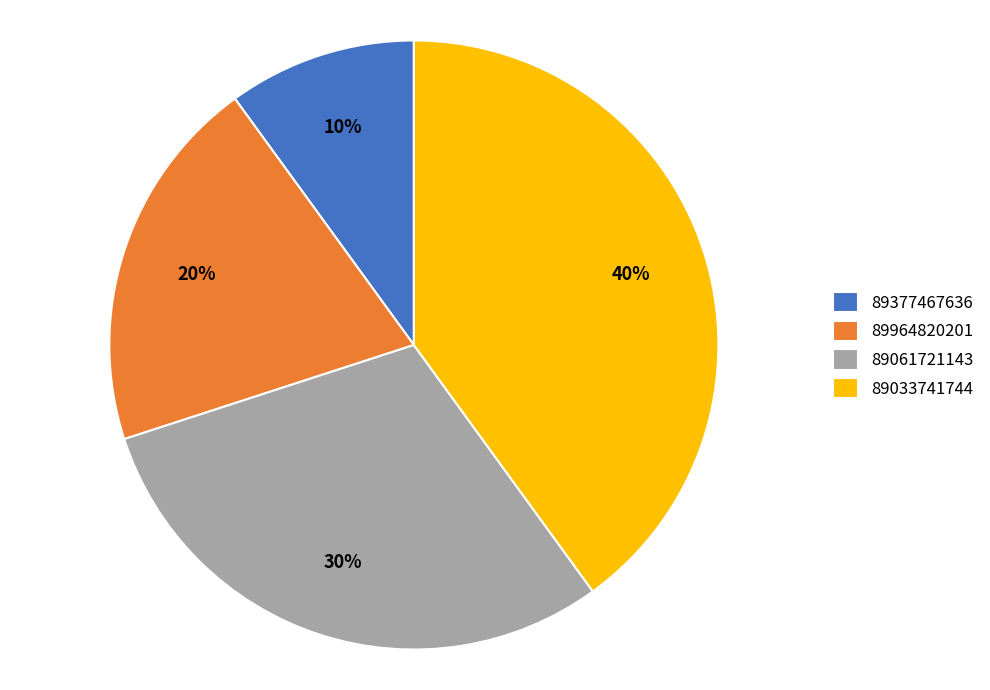

To the nearest percent, what is the combined percentage of 89964820201 and 89061721143?

50%